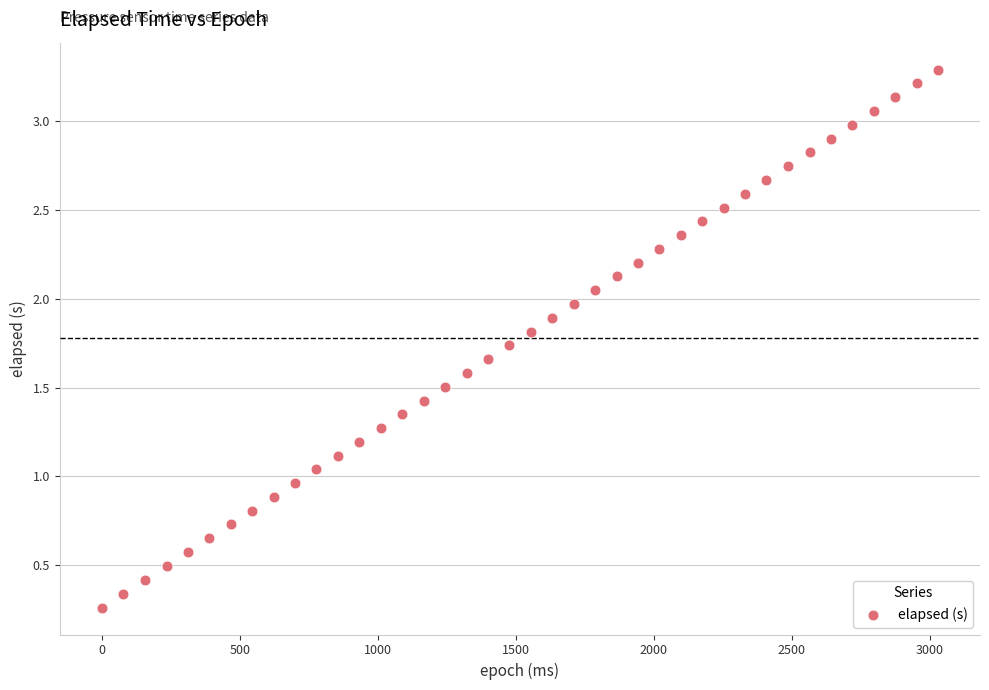

What is the range of Y values (max minus min)?

3.0